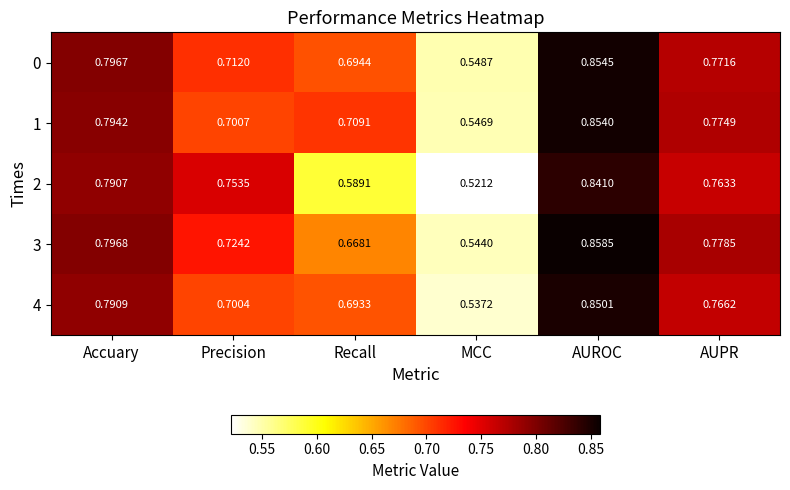

How many distinct data groups are displayed?

5